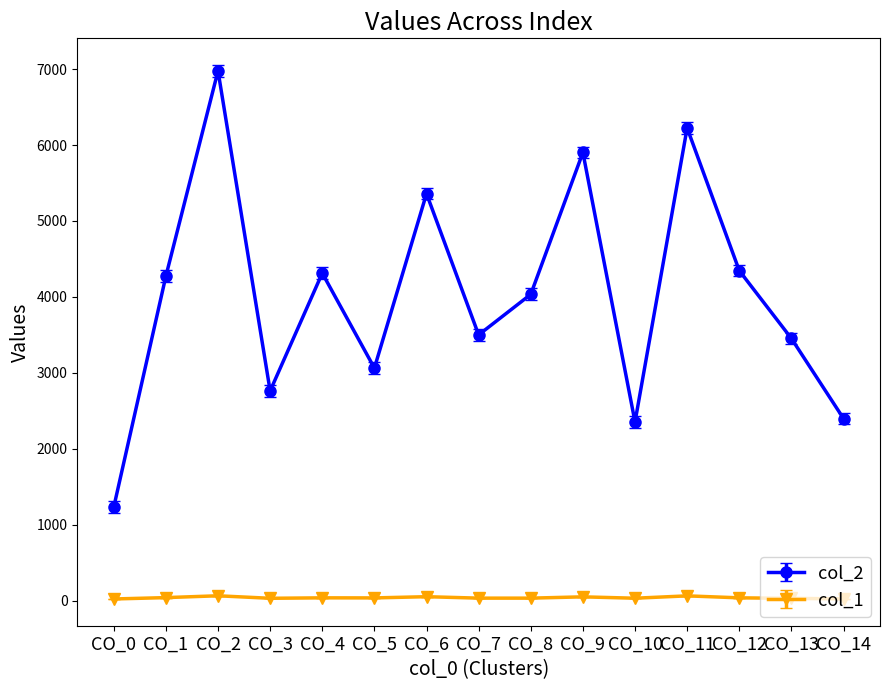

Which series has the largest range (max minus min)?

col_2